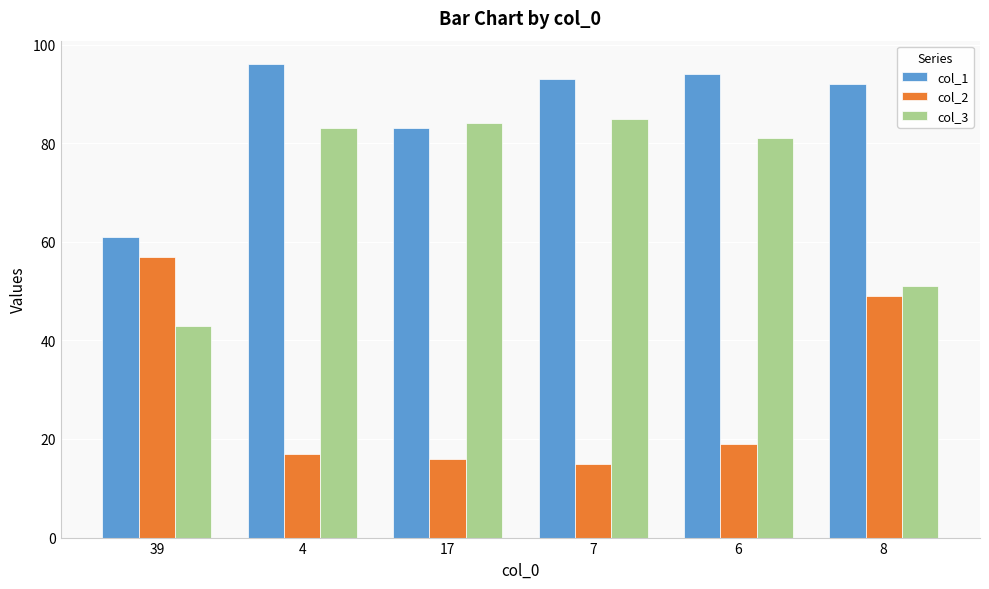

Reading left to right, what are all the values shown in this chart?

col_1: 39=61	4=96	17=83	7=93	6=94	8=92
col_2: 39=57	4=17	17=16	7=15	6=19	8=49
col_3: 39=43	4=83	17=84	7=85	6=81	8=51